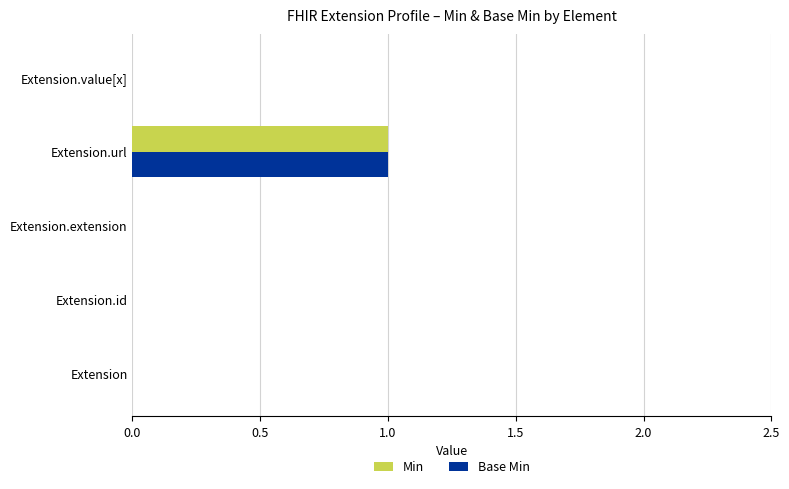

At which label does Base Min reach its peak?

Extension.url